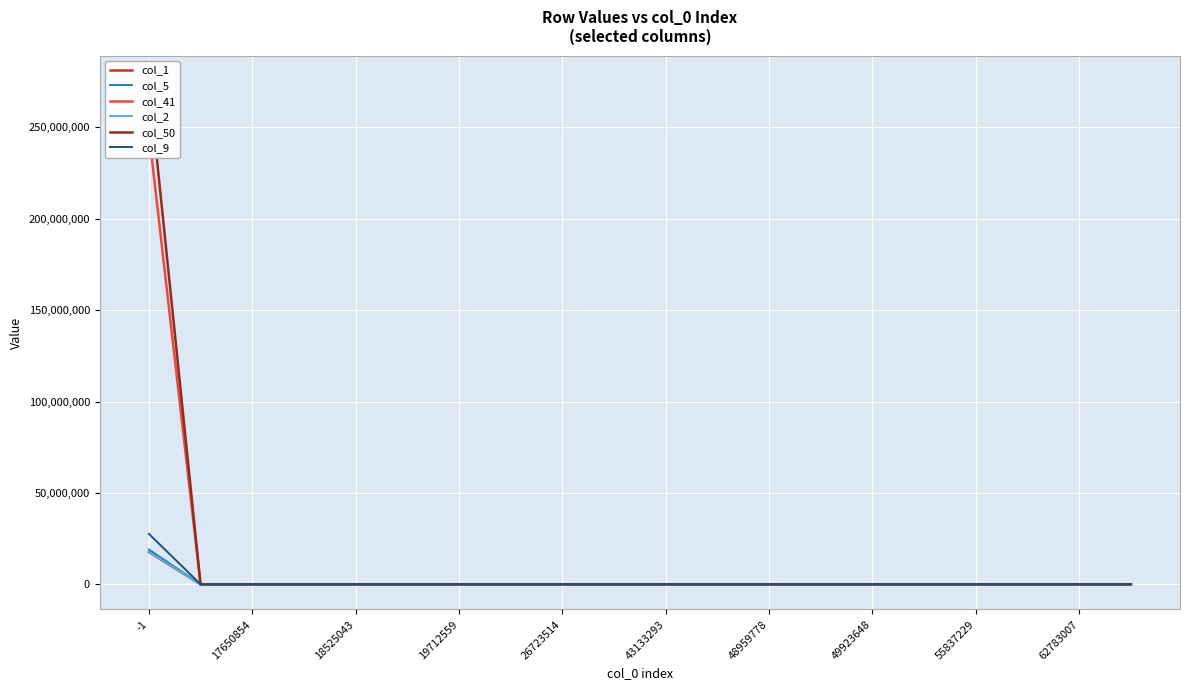

The col_41 series shows -108793758 at 18525043. True or false?

False